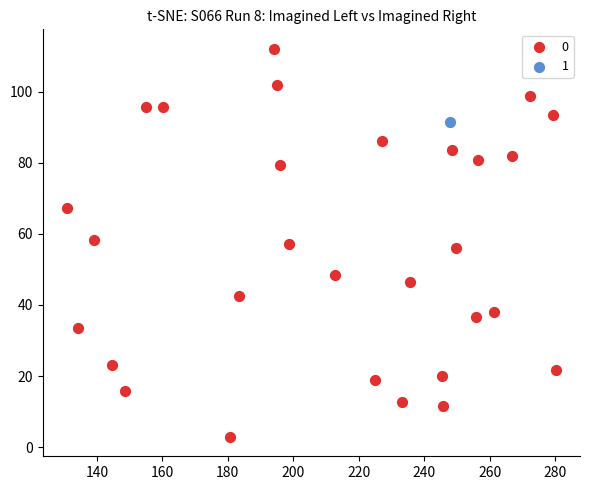

What are all the series names shown in the legend?

0, 1